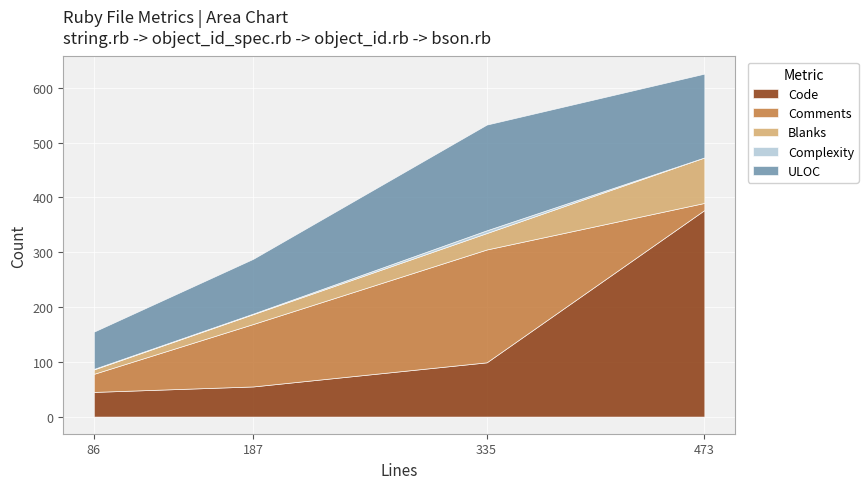

In ULOC, how many points are higher than both neighbors (excluding endpoints)?

1